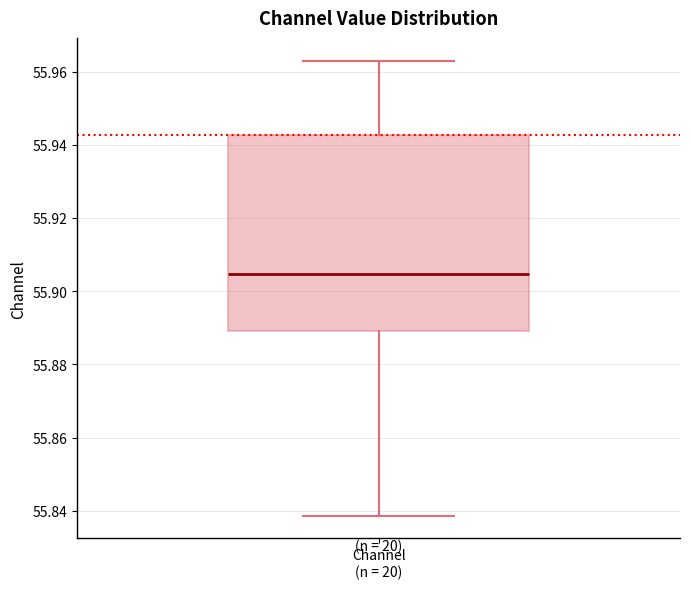

Where does the median line of the box for Channel (n = 20) sit on the y-axis? The values are not printed on the chart, so give them approximately, as read against the axis.

55.904